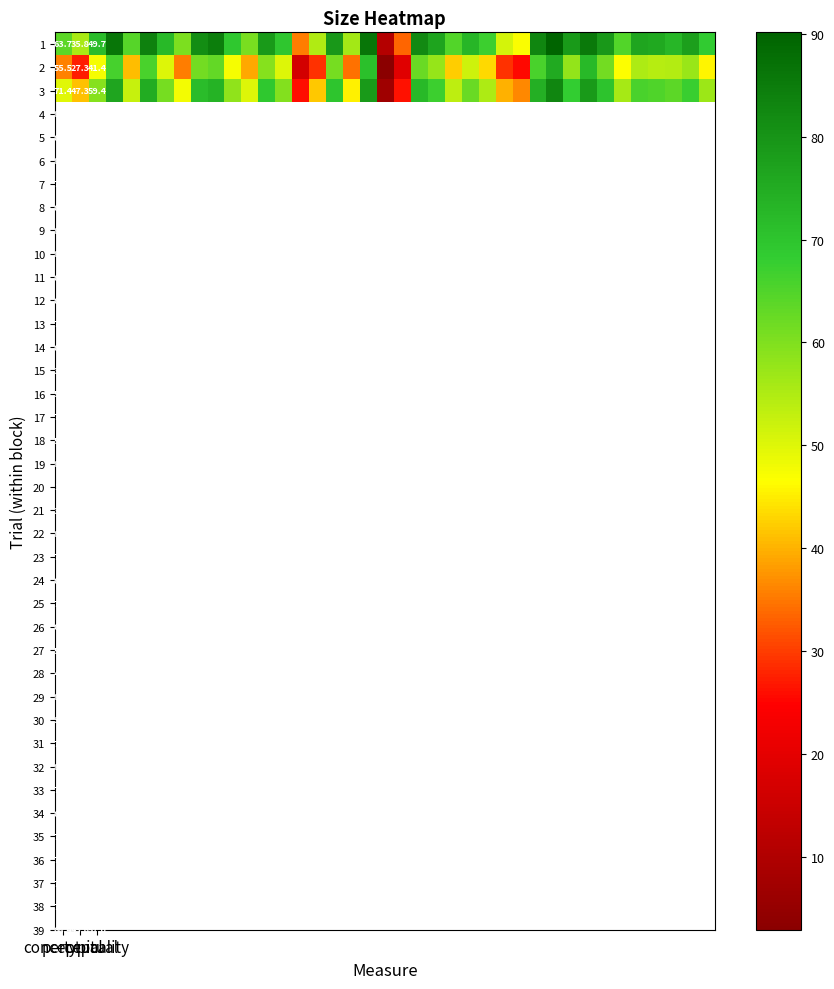

Rank the series by their average value, from highest to lowest.

1, 3, 2